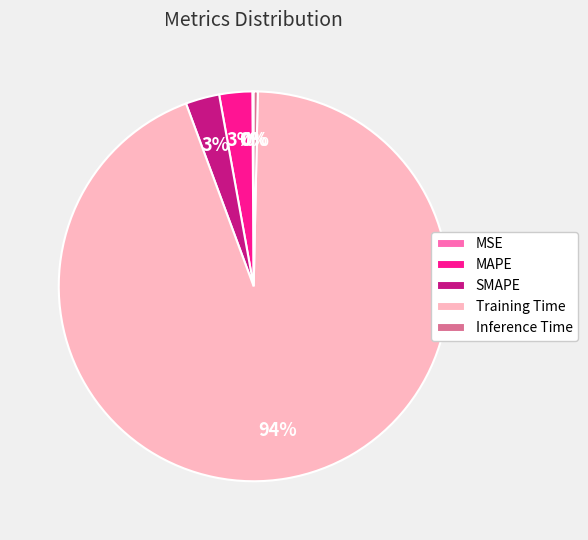

What is the largest slice in the pie chart?

Training Time